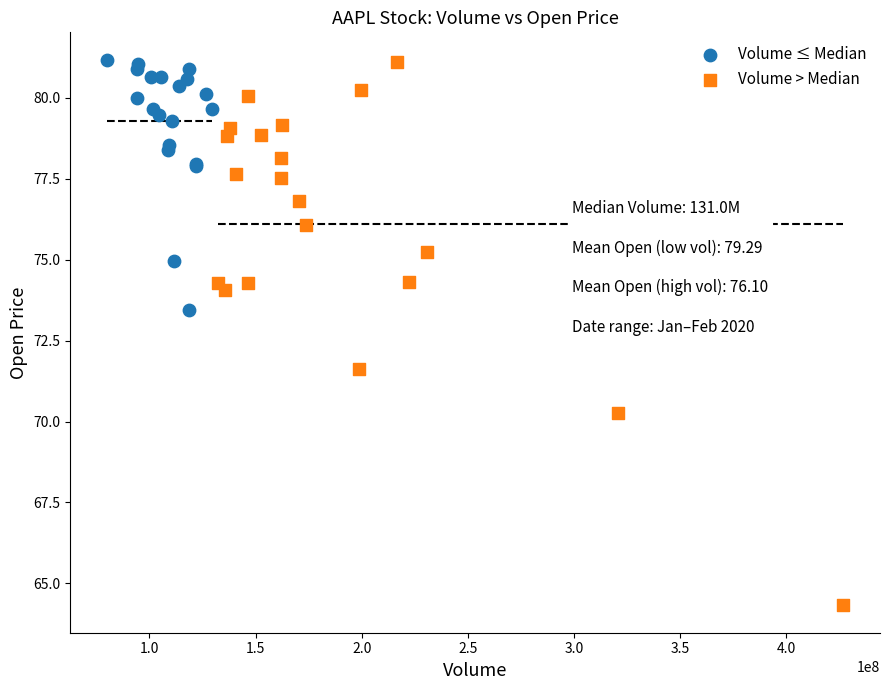

Which series contains the lowest Y value?

Volume > Median